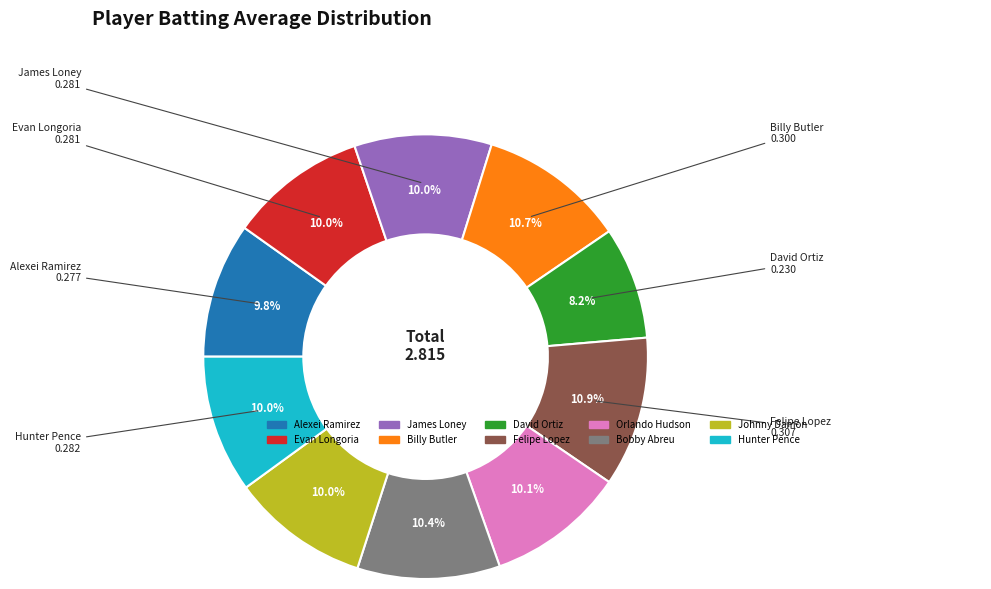

What portion of the pie excludes James Loney?

90.0%